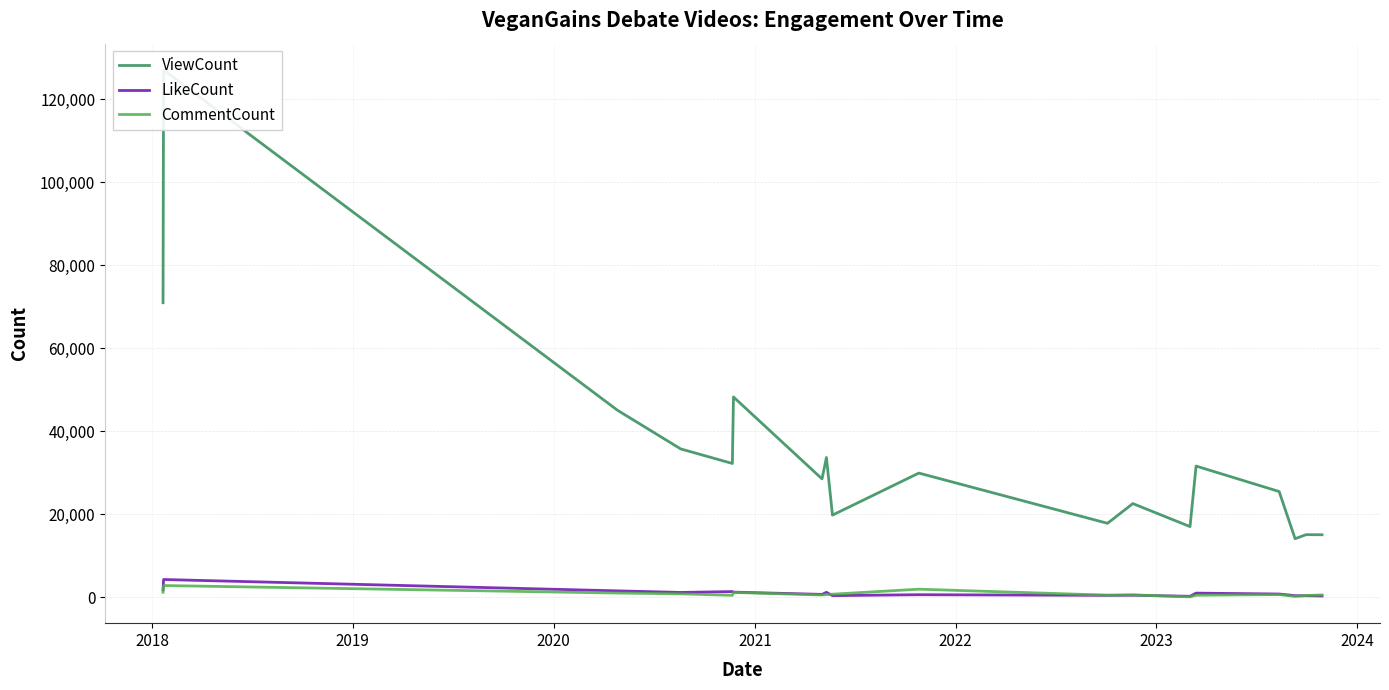

The value of CommentCount at 9 is 1145. True or false?

False